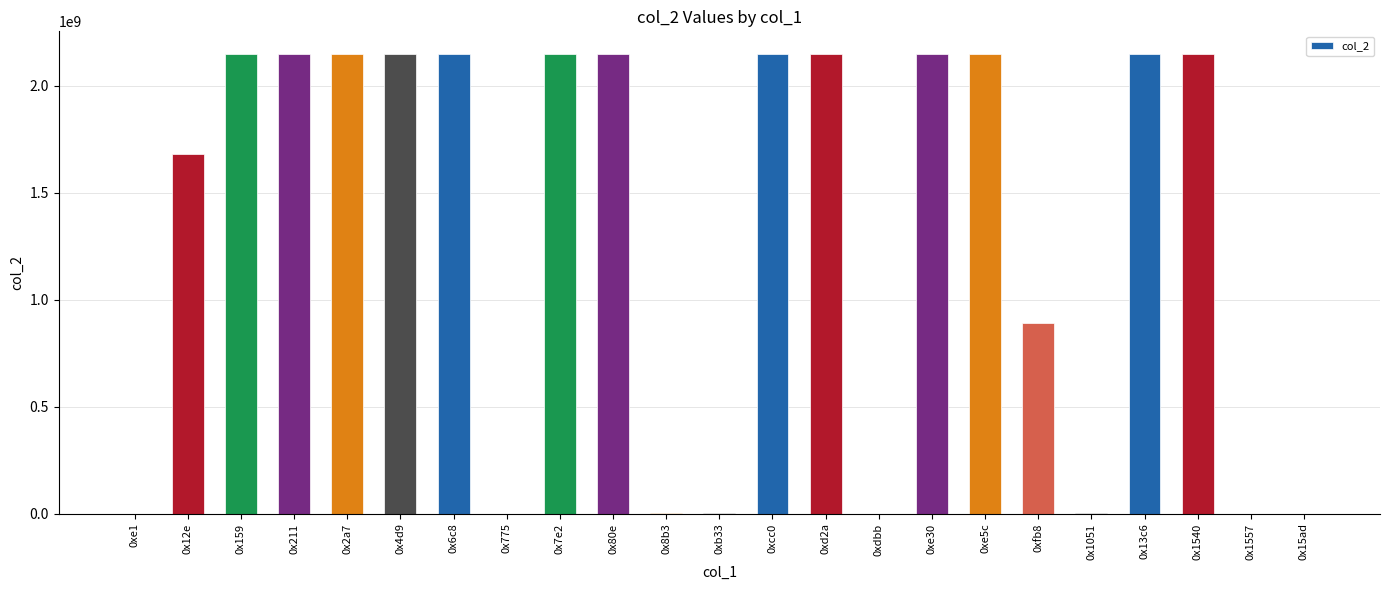

The value at 0x2a7 is 1037491097. True or false?

False